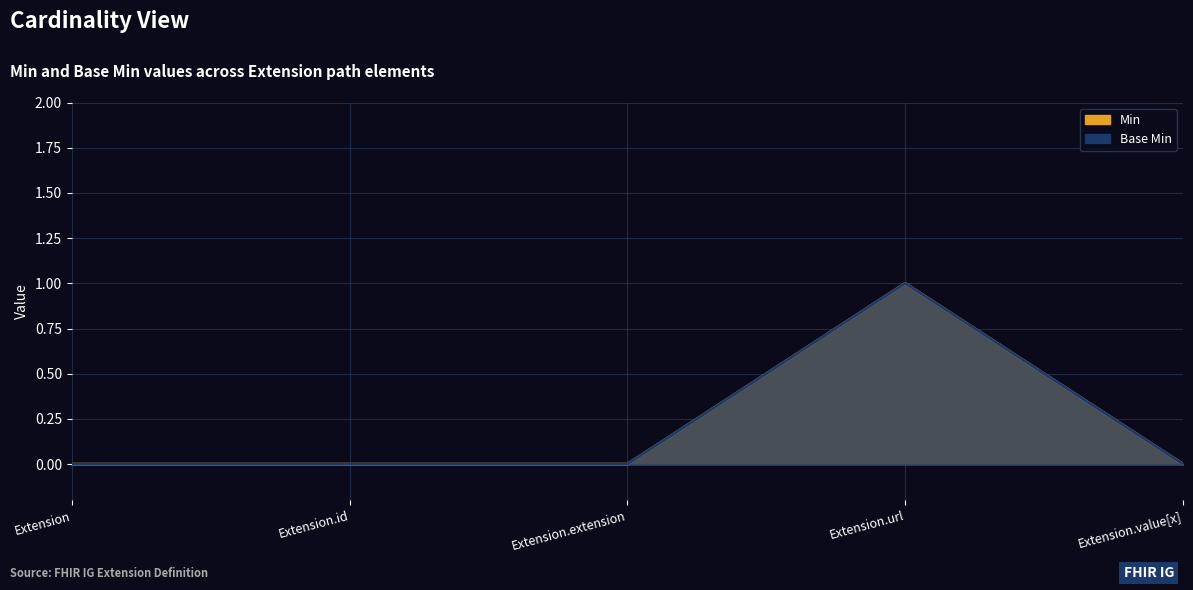

At how many categories does at least one series exceed 0?

1